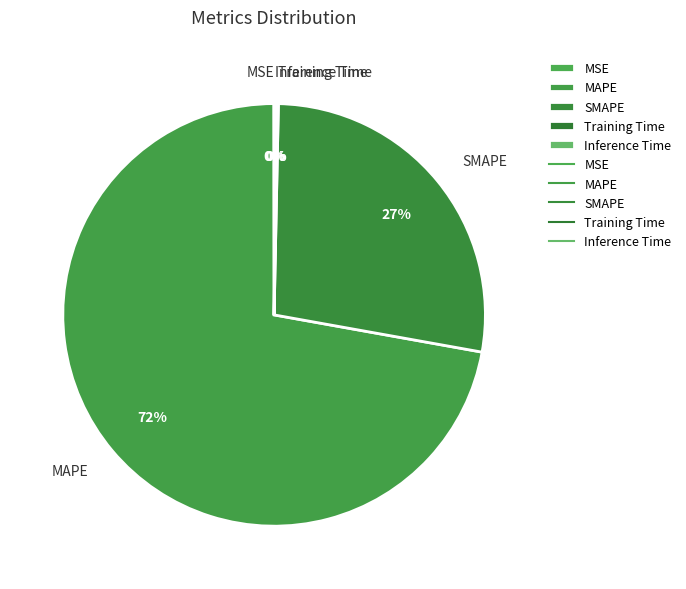

Does any single category account for the majority?

Yes